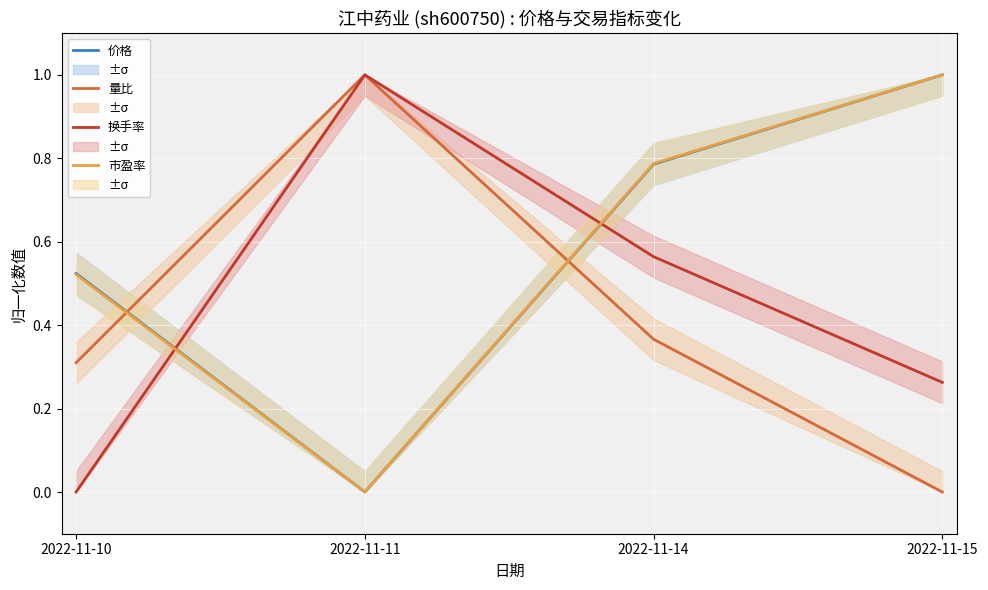

What is the sum of all 量比 values?

1.7